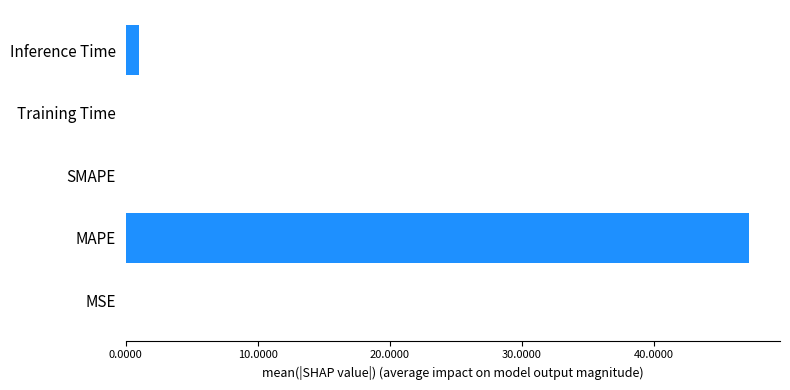

What is the sum of all values?

48.2